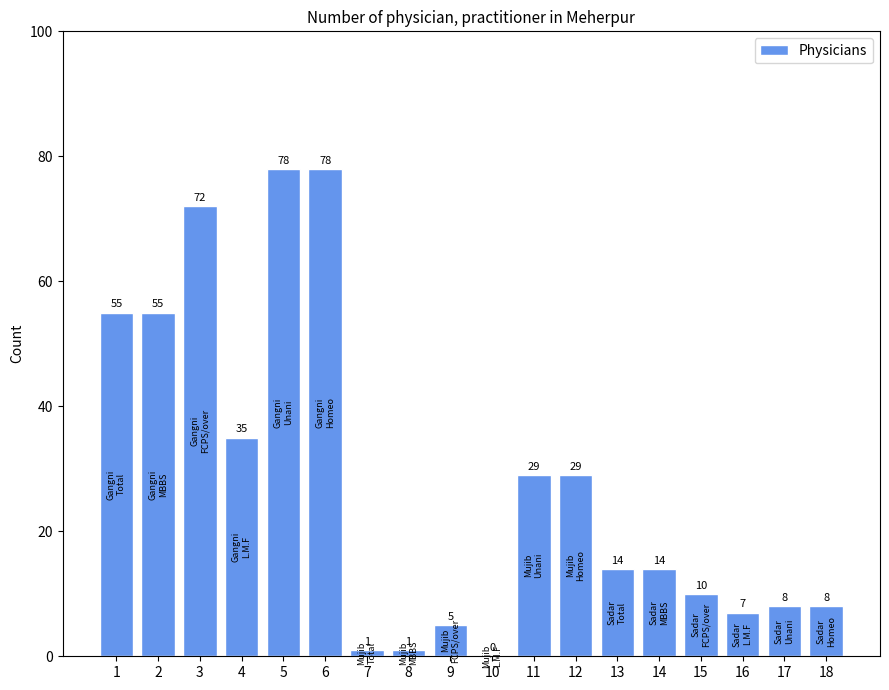

Reading left to right, extract all data points from this chart.

1=55	2=55	3=72	4=35	5=78	6=78	7=1	8=1	9=5	10=0	11=29	12=29	13=14	14=14	15=10	16=7	17=8	18=8